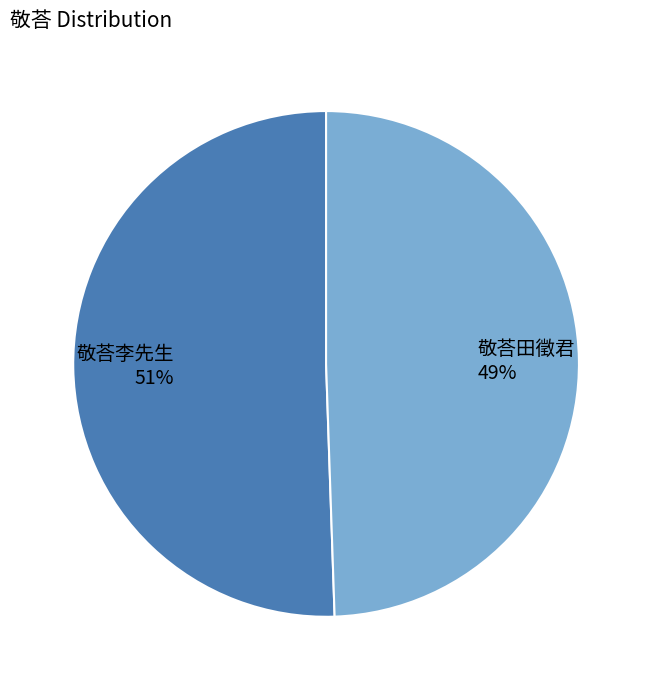

Between 敬荅李先生 and 敬荅田徵君, which is larger?

敬荅李先生